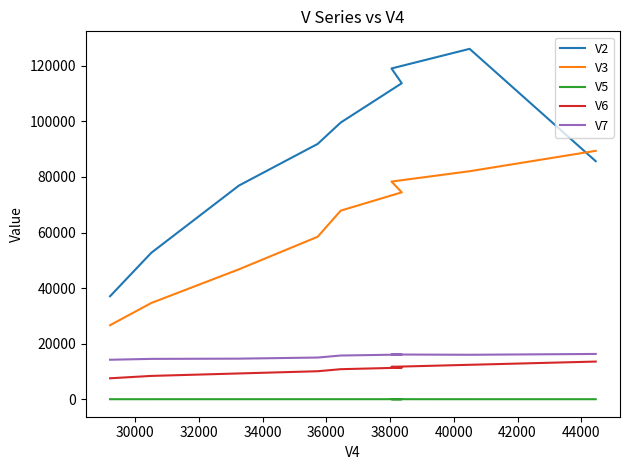

True or false: V5 has more than 0 interior local peaks.

True